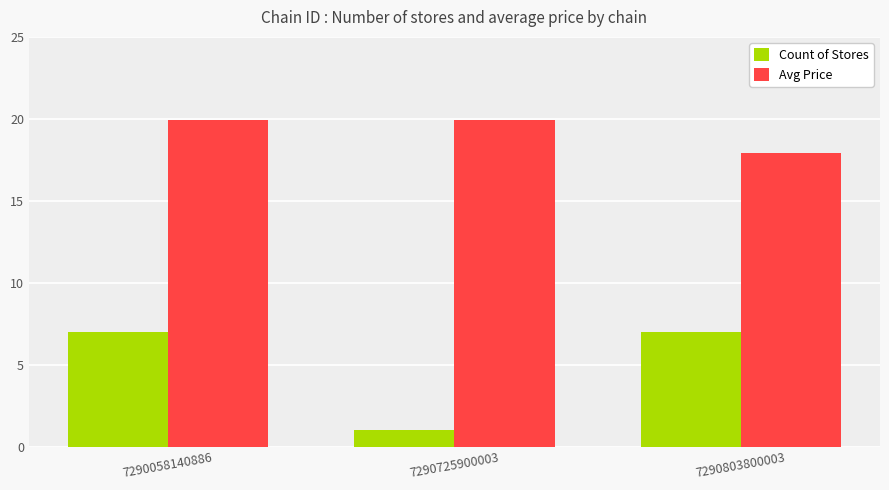

Is the value of Avg Price at 7290058140886 greater than the value of Count of Stores at 7290058140886?

Yes